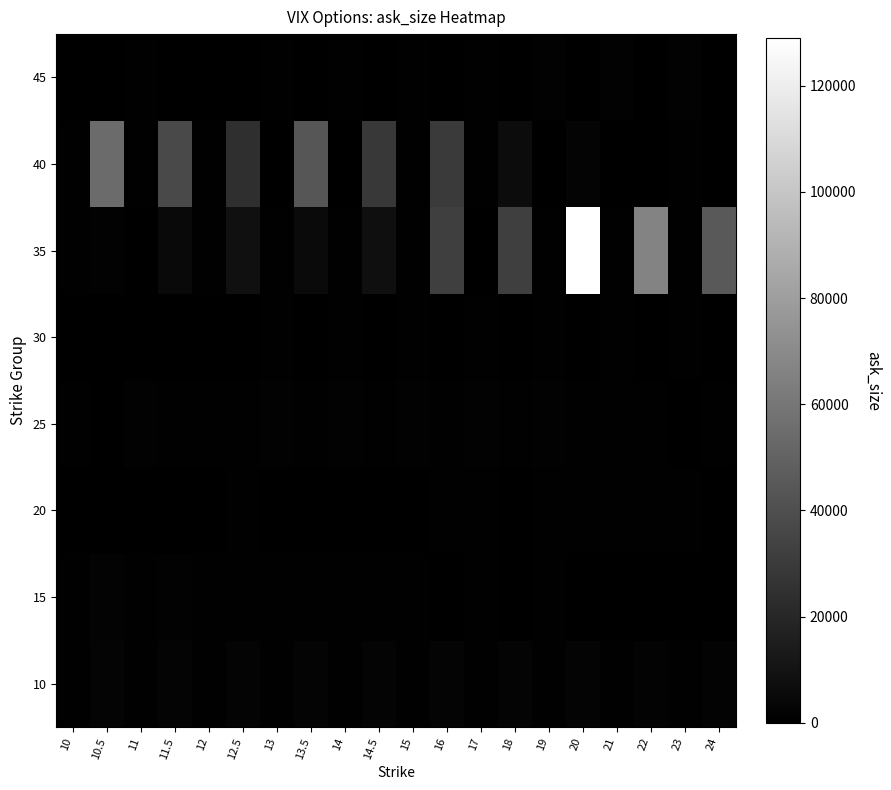

Reading right to left, extract all data points from this chart.

10: 24=1801	23=816	22=1956	21=829	20=2072	19=842	18=2177	17=849	16=2182	15=858	14.5=2189	14=862	13.5=2197	13=537	12.5=2208	12=538	11.5=2221	11=540	10.5=2241	10=536
15: 24=246	23=490	22=254	21=259	20=267	19=932	18=499	17=918	16=363	15=721	14.5=912	14=925	13.5=666	13=910	12.5=680	12=646	11.5=1153	11=742	10.5=1606	10=796
20: 24=494	23=539	22=865	21=542	20=889	19=577	18=443	17=511	16=836	15=488	14.5=253	14=253	13.5=254	13=254	12.5=814	12=449	11.5=250	11=250	10.5=245	10=245
25: 24=540	23=485	22=877	21=563	20=556	19=1502	18=740	17=1026	16=613	15=1242	14.5=777	14=1286	13.5=578	13=1200	12.5=685	12=717	11.5=720	11=1069	10.5=32	10=737
30: 24=0	23=889	22=66	21=885	20=0	19=885	18=226	17=881	16=0	15=881	14.5=0	14=877	13.5=0	13=508	12.5=6	12=494	11.5=0	11=485	10.5=252	10=472
35: 24=45345	23=765	22=66190	21=929	20=128936	19=944	18=32017	17=193	16=31809	15=702	14.5=7756	14=850	13.5=5101	13=910	12.5=8113	12=664	11.5=4758	11=160	10.5=1110	10=889
40: 24=410	23=693	22=112	21=404	20=2458	19=30	18=6259	17=741	16=29426	15=660	14.5=28778	14=337	13.5=43361	13=338	12.5=23896	12=622	11.5=37514	11=690	10.5=53979	10=720
45: 24=223	23=1040	22=270	21=1469	20=365	19=1172	18=375	17=954	16=366	15=898	14.5=217	14=986	13.5=99	13=508	12.5=32	12=490	11.5=484	11=861	10.5=293	10=453